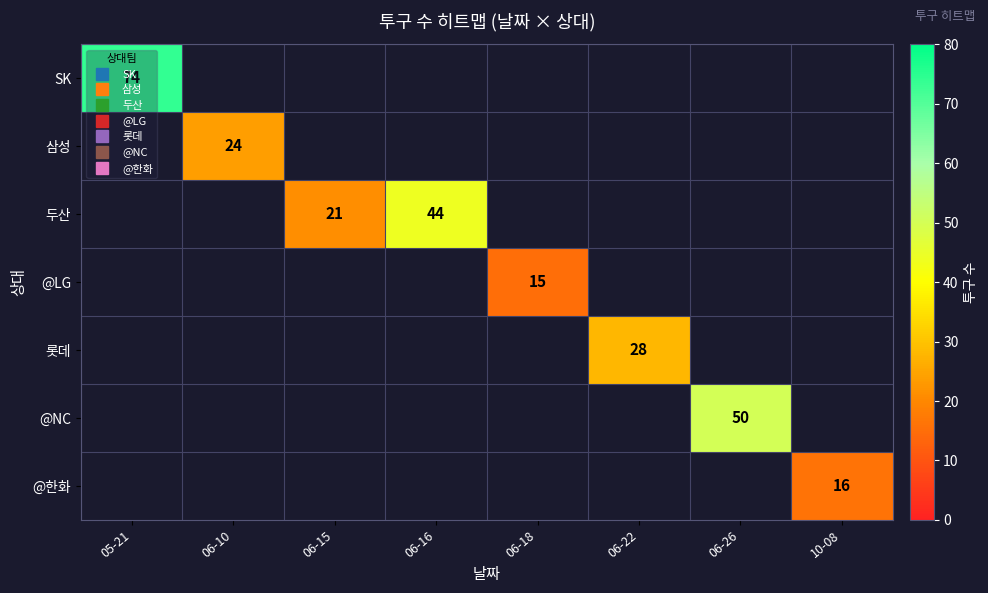

Which series has the widest spread of values?

SK